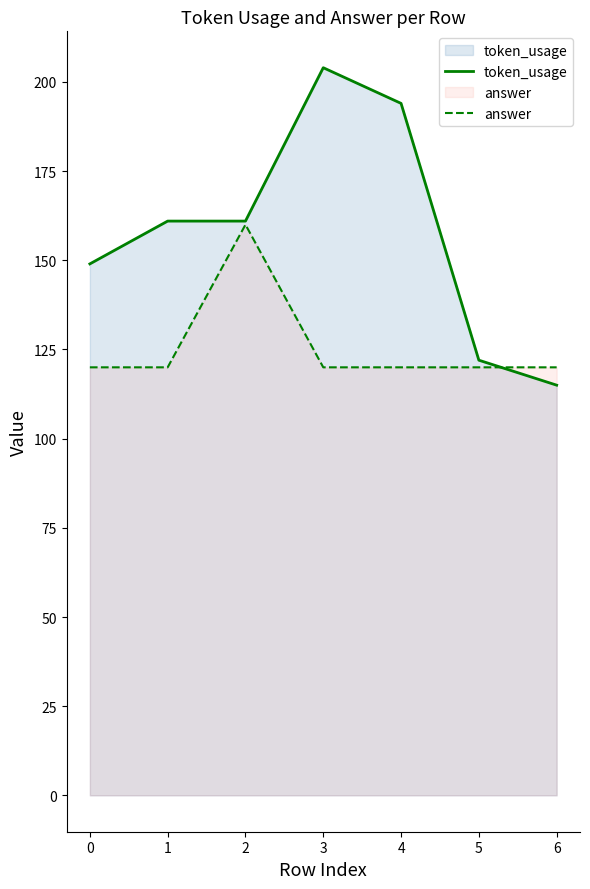

Does the chart display data point markers on the line(s)?

No